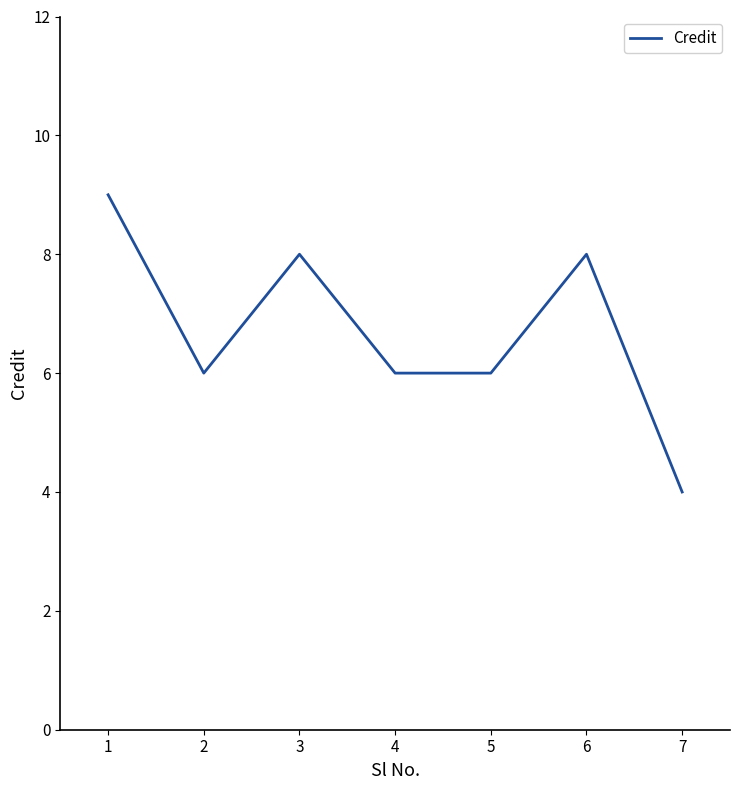

The chart shows a value of 8 at 5. True or false?

False